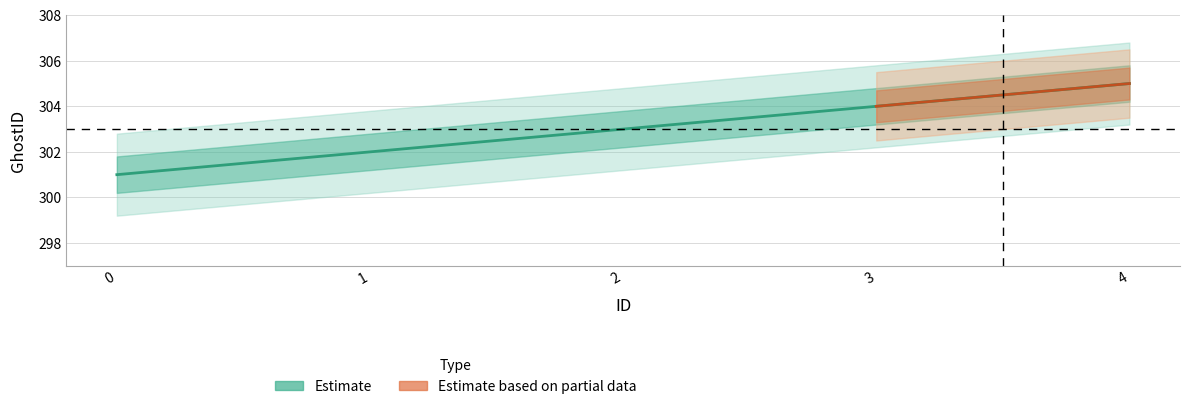

What is the value of the 2nd point from the left?

302